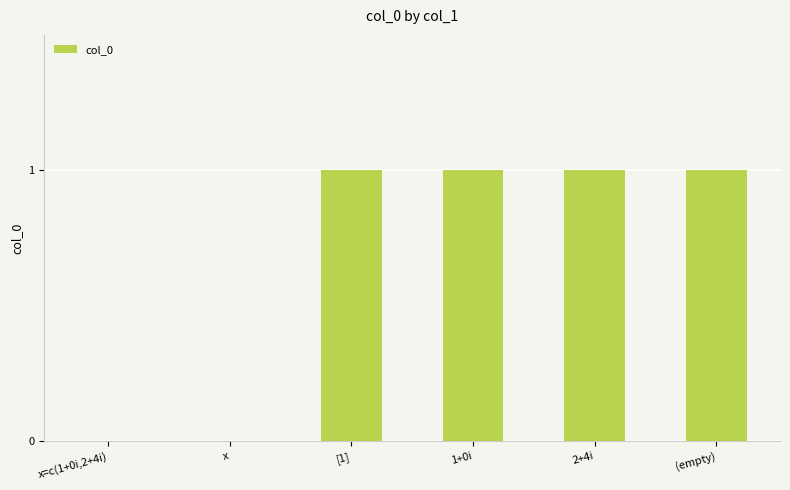

The value at 2+4i is 1. True or false?

True